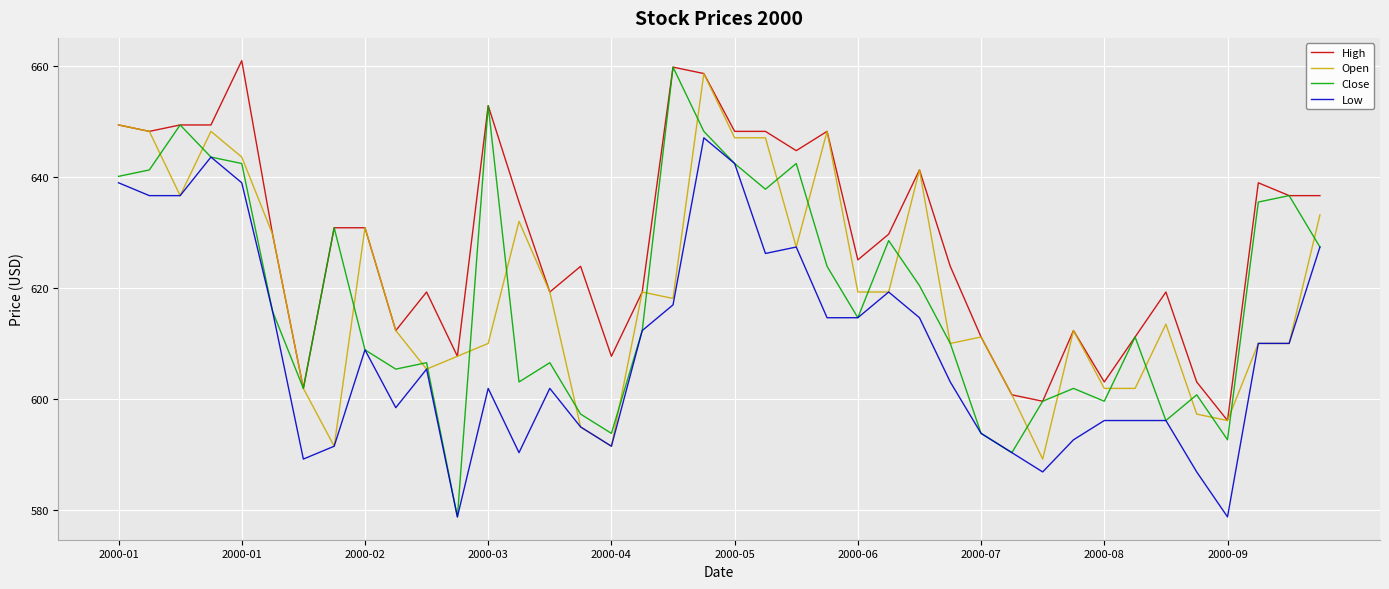

What is the maximum value shown in the chart?

660.9